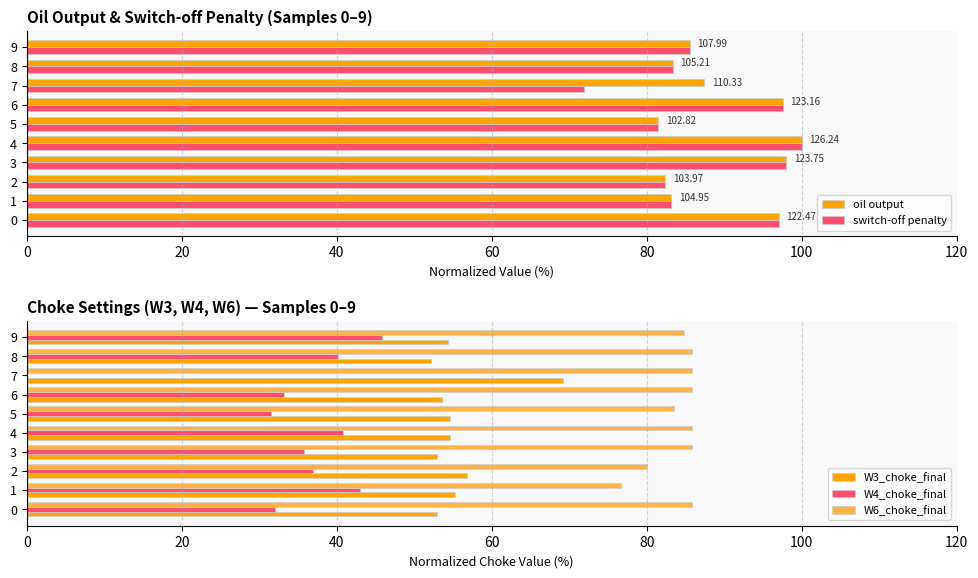

What value does the W6_choke_final series have at 7?

85.8